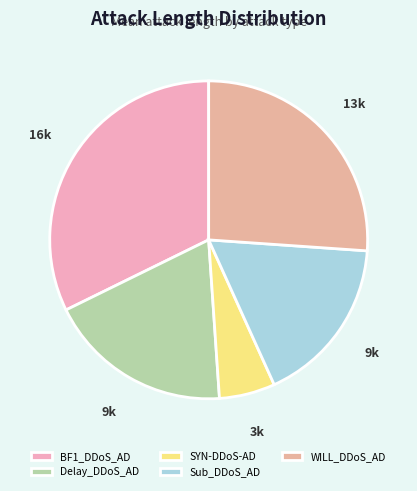

Approximately how many times larger is the value at SYN-DDoS-AD compared to WILL_DDoS_AD?

0.2